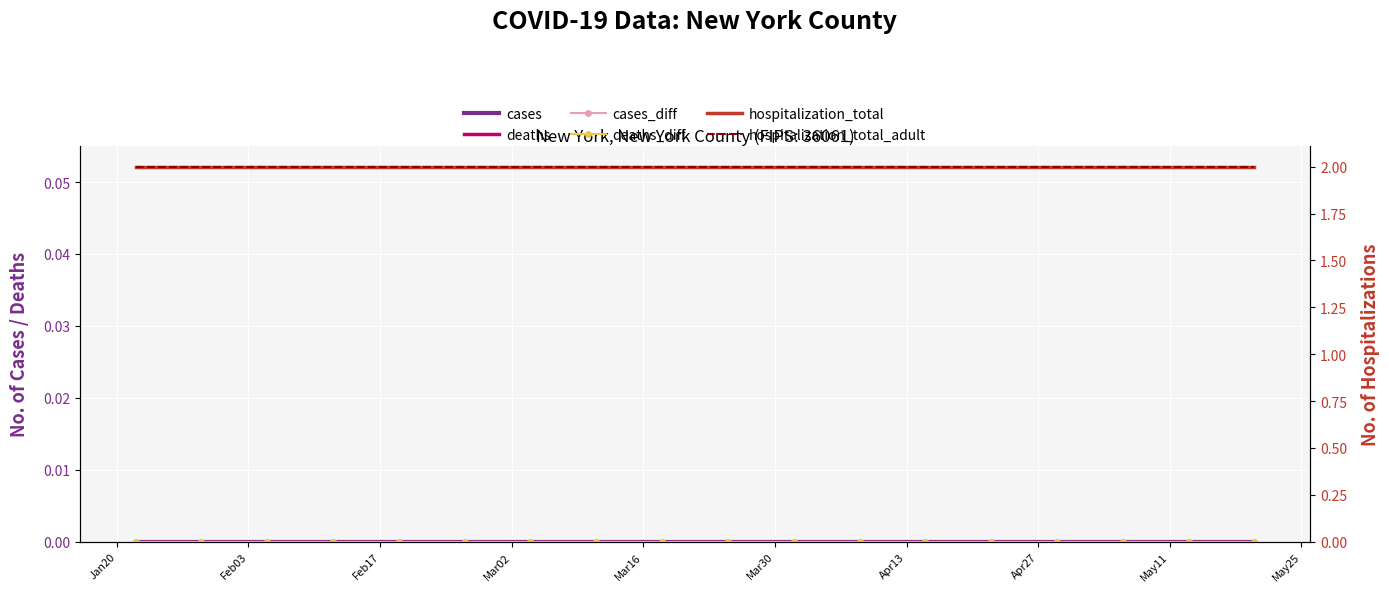

At which label is deaths closest to 0?

Jan20